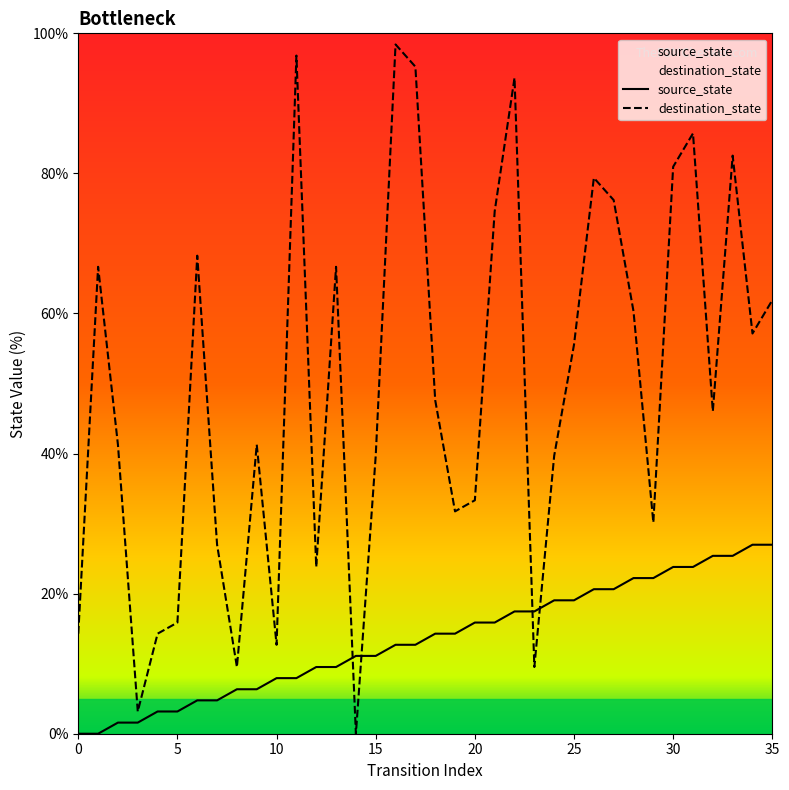

Reading left to right, extract all data points from this chart.

source_state: 0.0	0.0	1.6	1.6	3.2	3.2	4.8	4.8	6.3	6.3	7.9	7.9	9.5	9.5	11.1	11.1	12.7	12.7	14.3	14.3	15.9	15.9	17.5	17.5	19.0	19.0	20.6	20.6	22.2	22.2	23.8	23.8	25.4	25.4	27.0	27.0
destination_state: 14.3	66.7	41.3	3.2	14.3	15.9	68.3	27.0	9.5	41.3	12.7	96.8	23.8	66.7	0.0	39.7	98.4	95.2	47.6	31.7	33.3	74.6	93.7	9.5	39.7	55.6	79.4	76.2	60.3	30.2	81.0	85.7	46.0	82.5	57.1	61.9